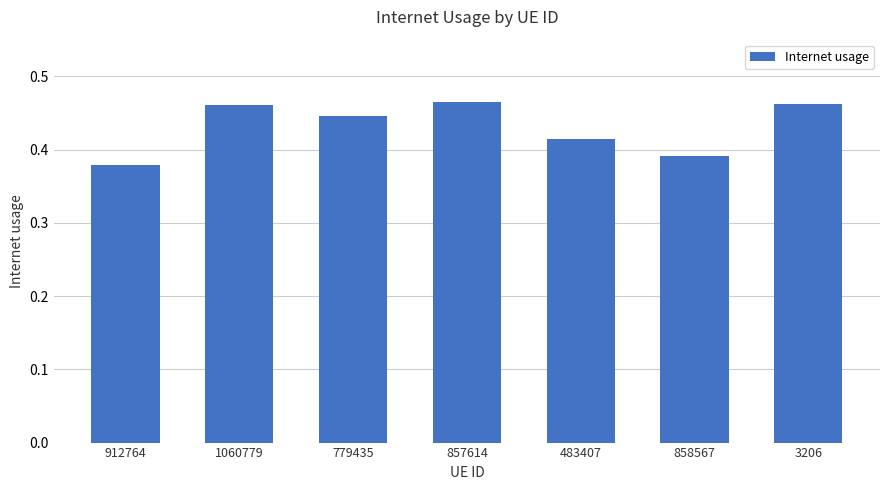

Which label corresponds to the smallest value in the chart?

912764